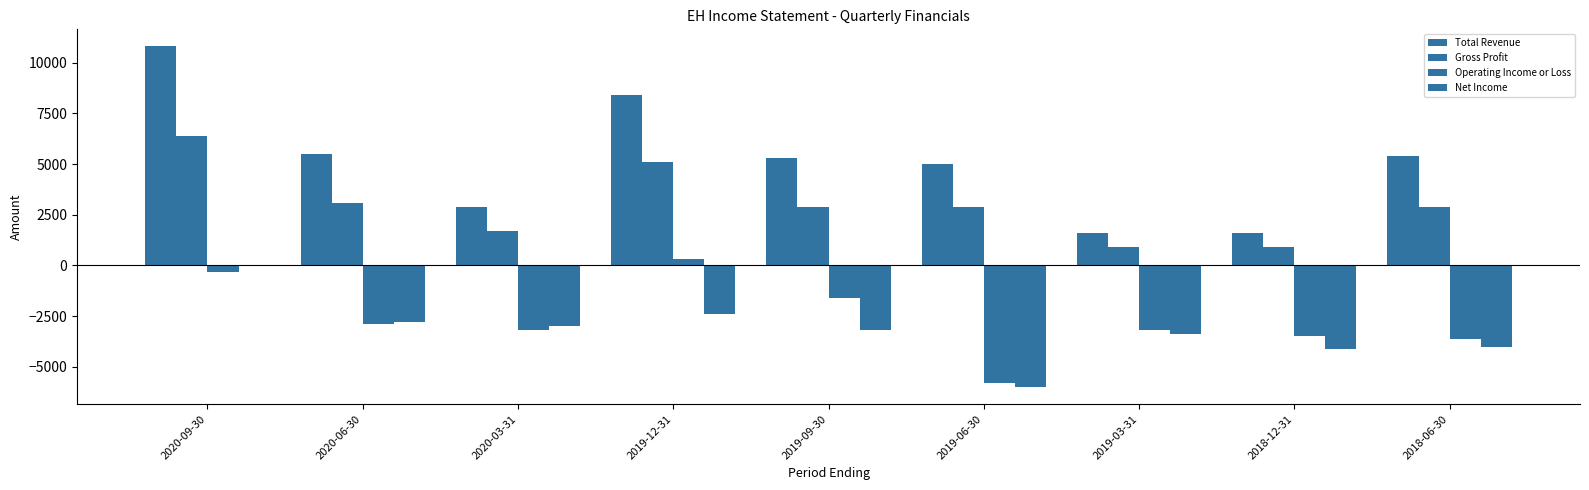

What is the minimum value shown in the chart?

-6000